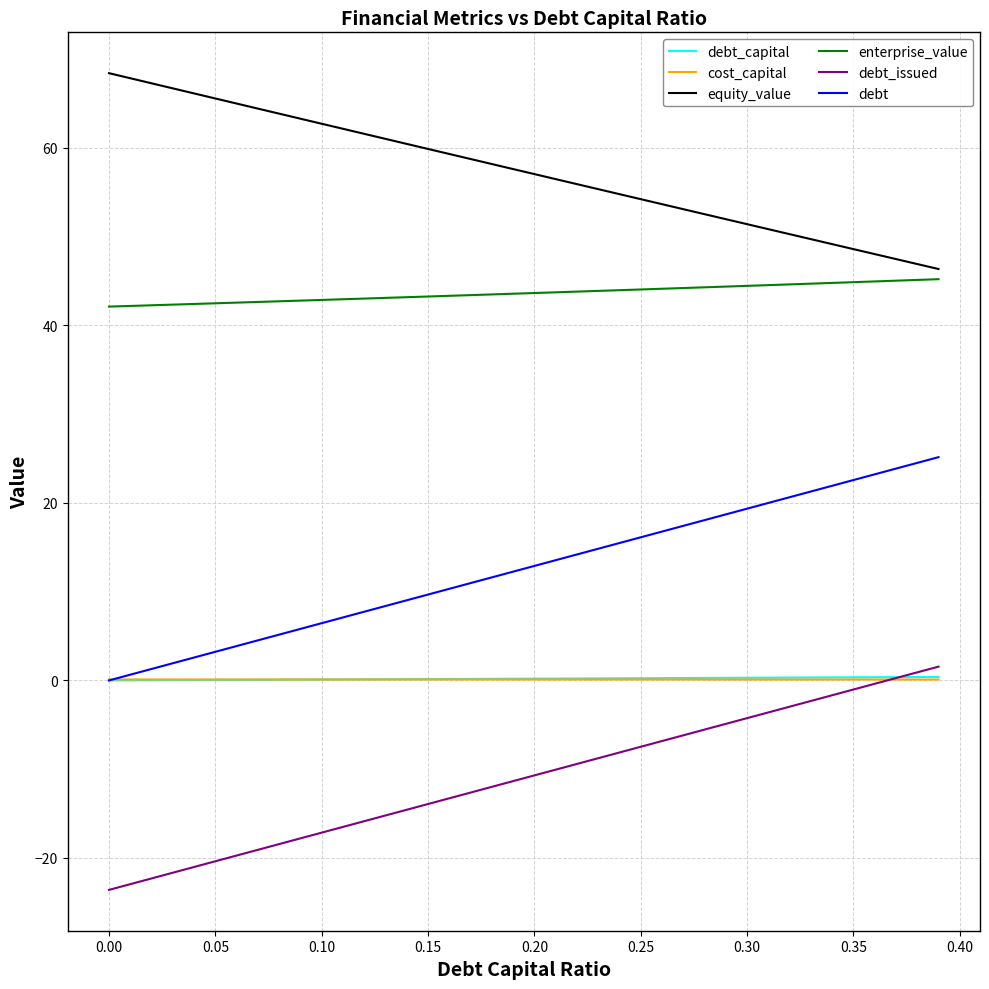

What is the greatest value displayed?

68.4